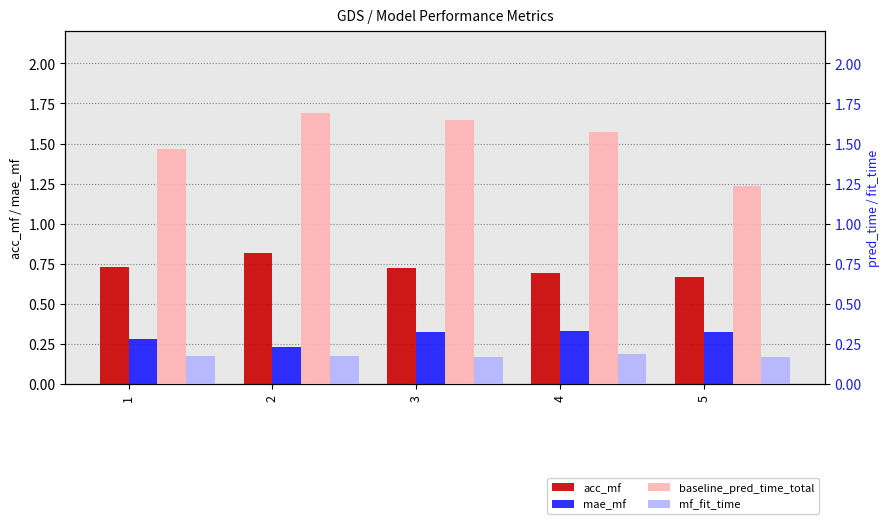

List the series in order of their peak value, highest first.

baseline_pred_time_total, acc_mf, mae_mf, mf_fit_time